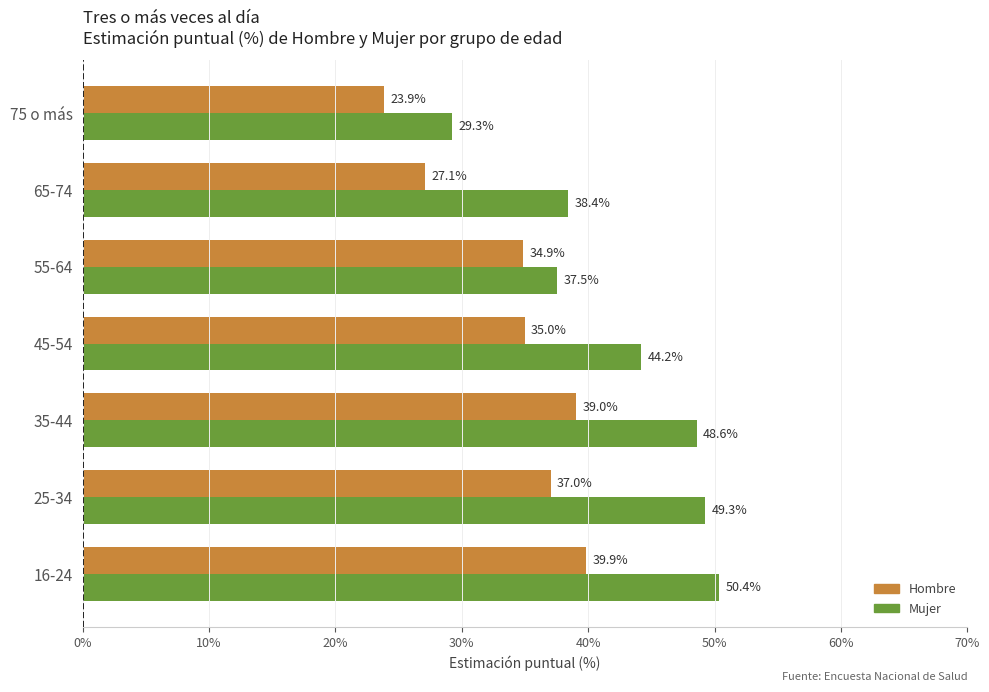

True or false: Hombre has a value of 12.0 at 65-74.

False